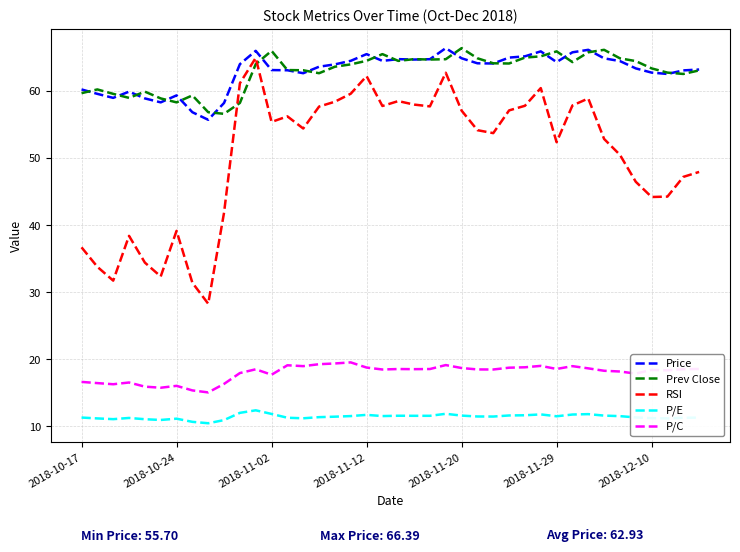

What is the minimum value for P/C?

15.0